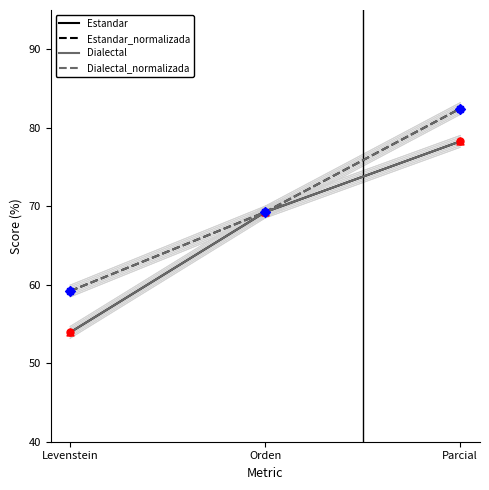

Is the value of Estandar at Levenstein greater than the value of Dialectal at Levenstein?

No